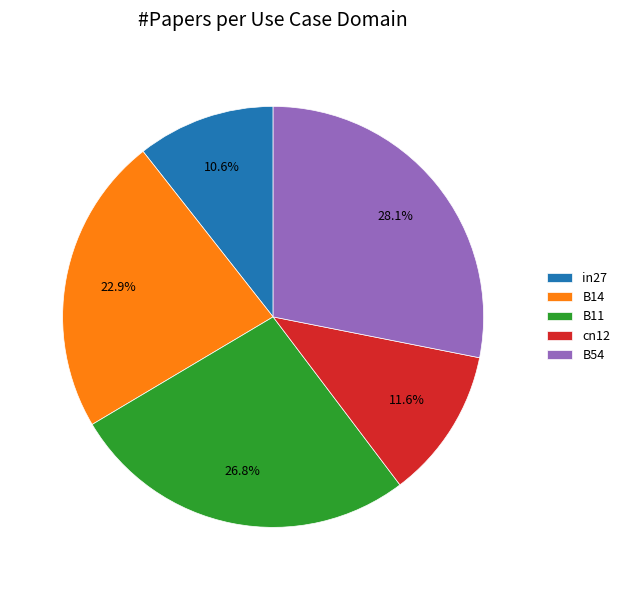

To the nearest percent, what is the difference between the largest and smallest slice percentages?

18%